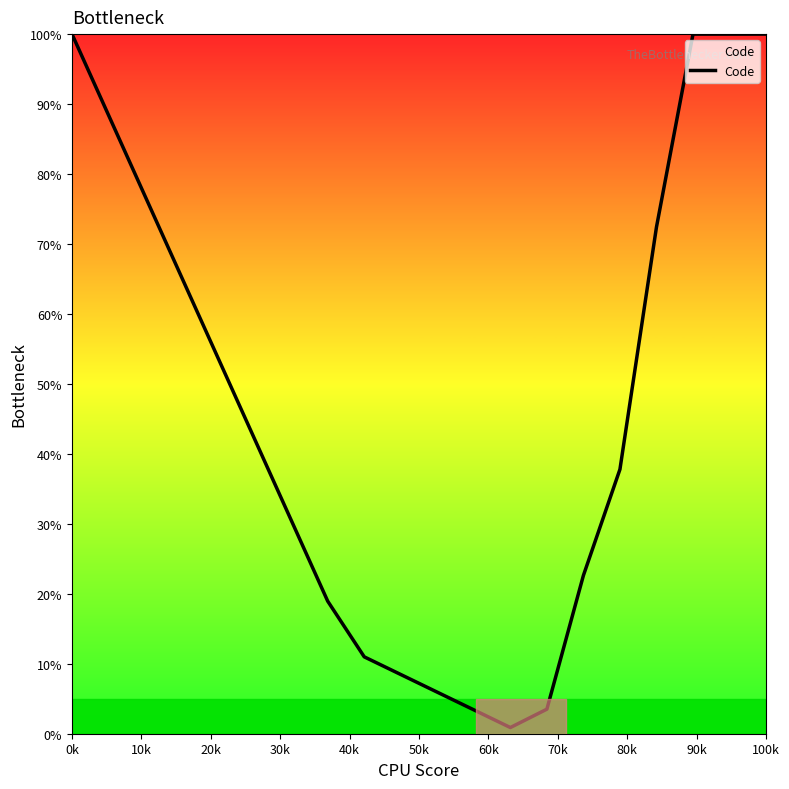

What is the difference between the maximum and minimum values?

99.1